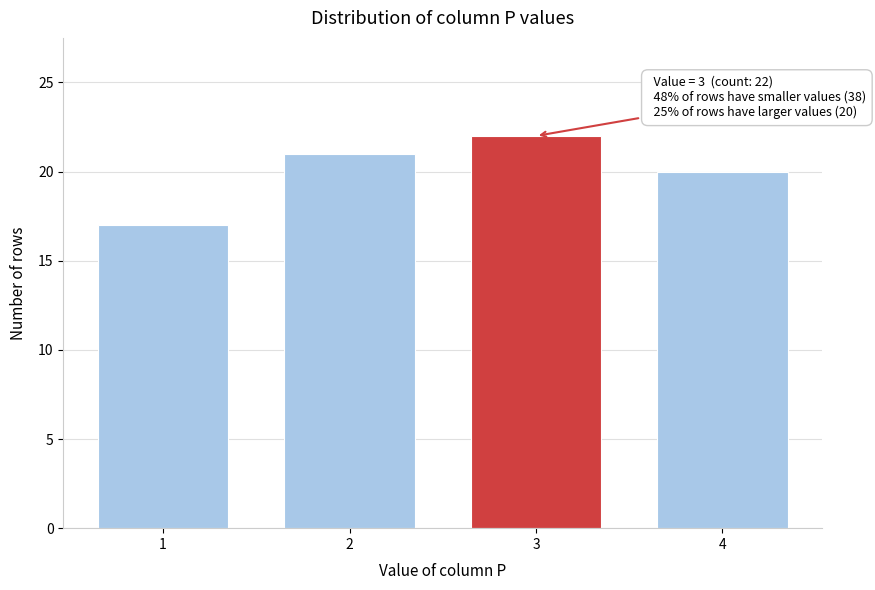

Reading left to right, extract all data points from this chart.

17	21	22	20